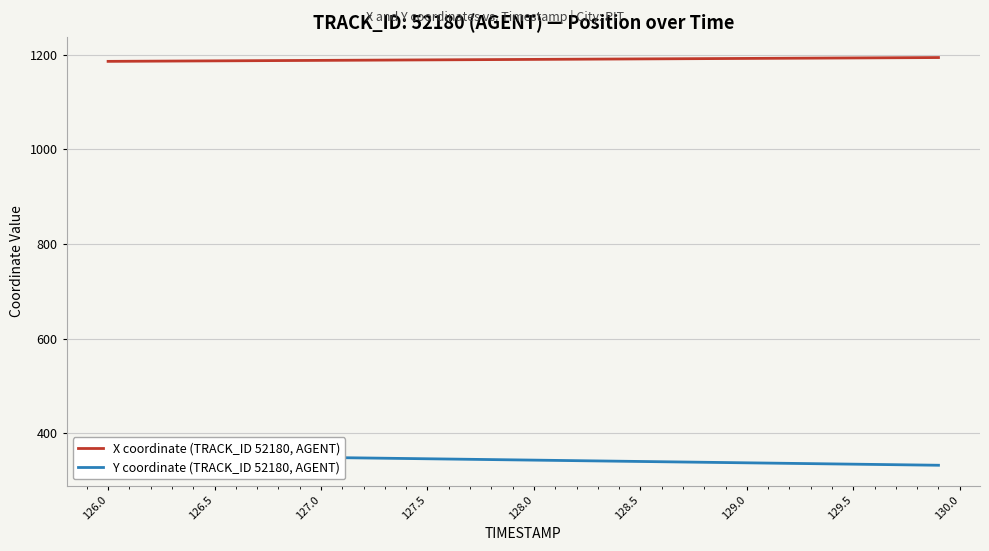

True or false: Y coordinate (TRACK_ID 52180, AGENT) and X coordinate (TRACK_ID 52180, AGENT) intersect in this chart.

False